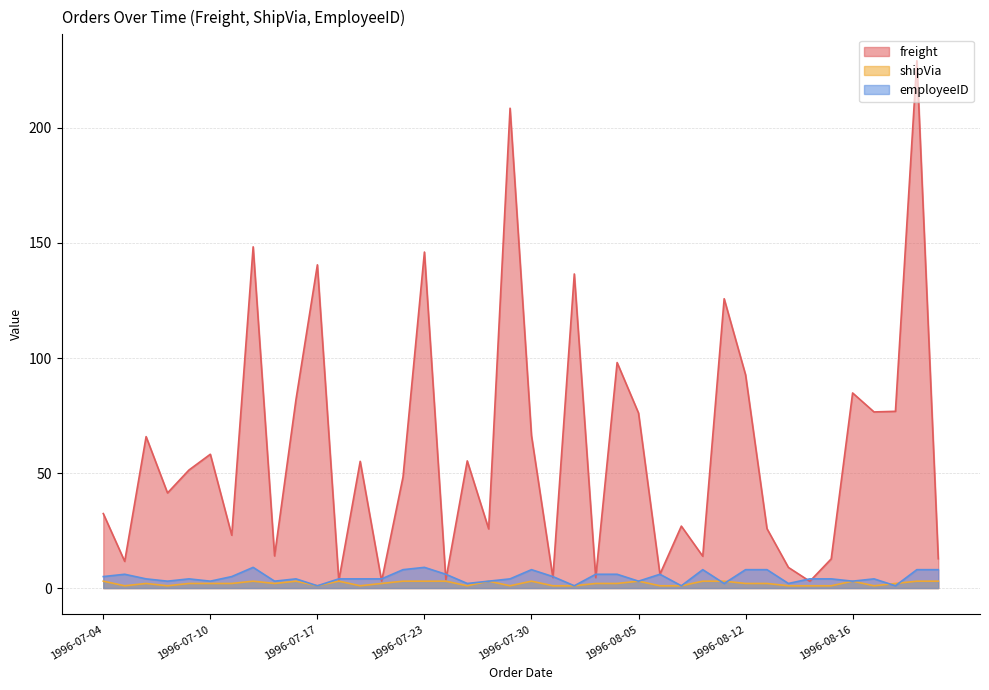

How many interior local valleys does the shipVia series have?

8